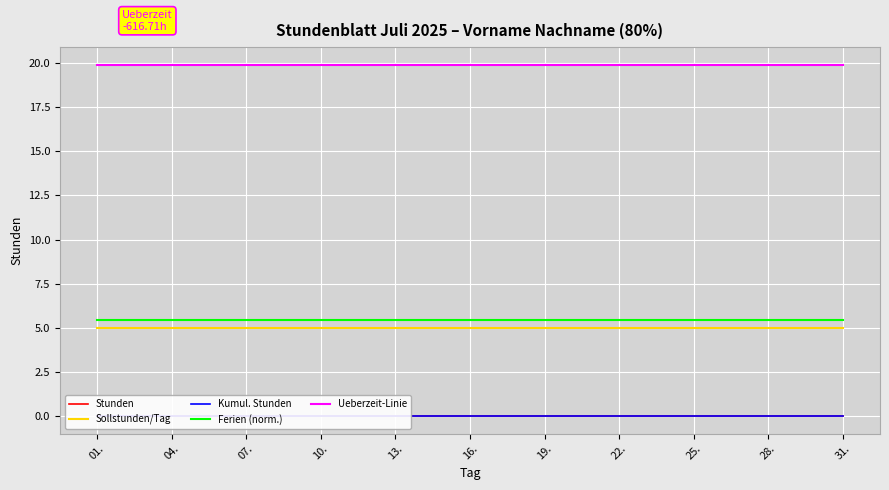

Reading right to left, list all the values displayed in this chart.

Stunden: 0.0	0.0	0.0	0.0	0.0	0.0	0.0	0.0	0.0	0.0	0.0	0.0	0.0	0.0	0.0	0.0	0.0	0.0	0.0	0.0	0.0	0.0	0.0	0.0	0.0	0.0	0.0	0.0	0.0	0.0	0.0
Sollstunden/Tag: 5.0	5.0	5.0	5.0	5.0	5.0	5.0	5.0	5.0	5.0	5.0	5.0	5.0	5.0	5.0	5.0	5.0	5.0	5.0	5.0	5.0	5.0	5.0	5.0	5.0	5.0	5.0	5.0	5.0	5.0	5.0
Kumul. Stunden: 0.0	0.0	0.0	0.0	0.0	0.0	0.0	0.0	0.0	0.0	0.0	0.0	0.0	0.0	0.0	0.0	0.0	0.0	0.0	0.0	0.0	0.0	0.0	0.0	0.0	0.0	0.0	0.0	0.0	0.0	0.0
Ferien (norm.): 5.4	5.4	5.4	5.4	5.4	5.4	5.4	5.4	5.4	5.4	5.4	5.4	5.4	5.4	5.4	5.4	5.4	5.4	5.4	5.4	5.4	5.4	5.4	5.4	5.4	5.4	5.4	5.4	5.4	5.4	5.4
Ueberzeit-Linie: 19.9	19.9	19.9	19.9	19.9	19.9	19.9	19.9	19.9	19.9	19.9	19.9	19.9	19.9	19.9	19.9	19.9	19.9	19.9	19.9	19.9	19.9	19.9	19.9	19.9	19.9	19.9	19.9	19.9	19.9	19.9